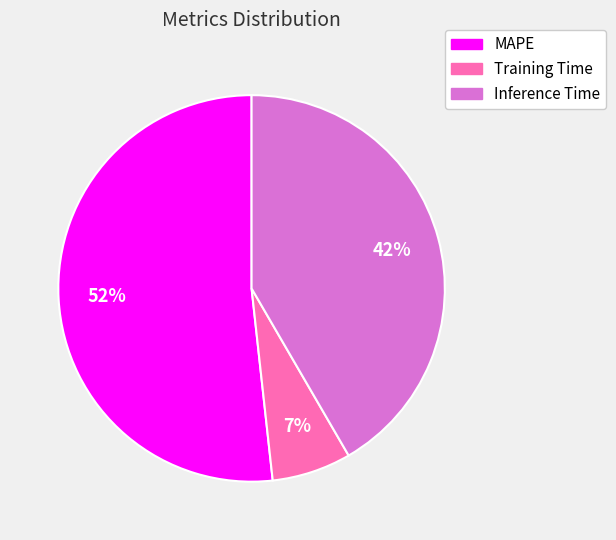

Rank the categories by value from highest to lowest.

MAPE, Inference Time, Training Time